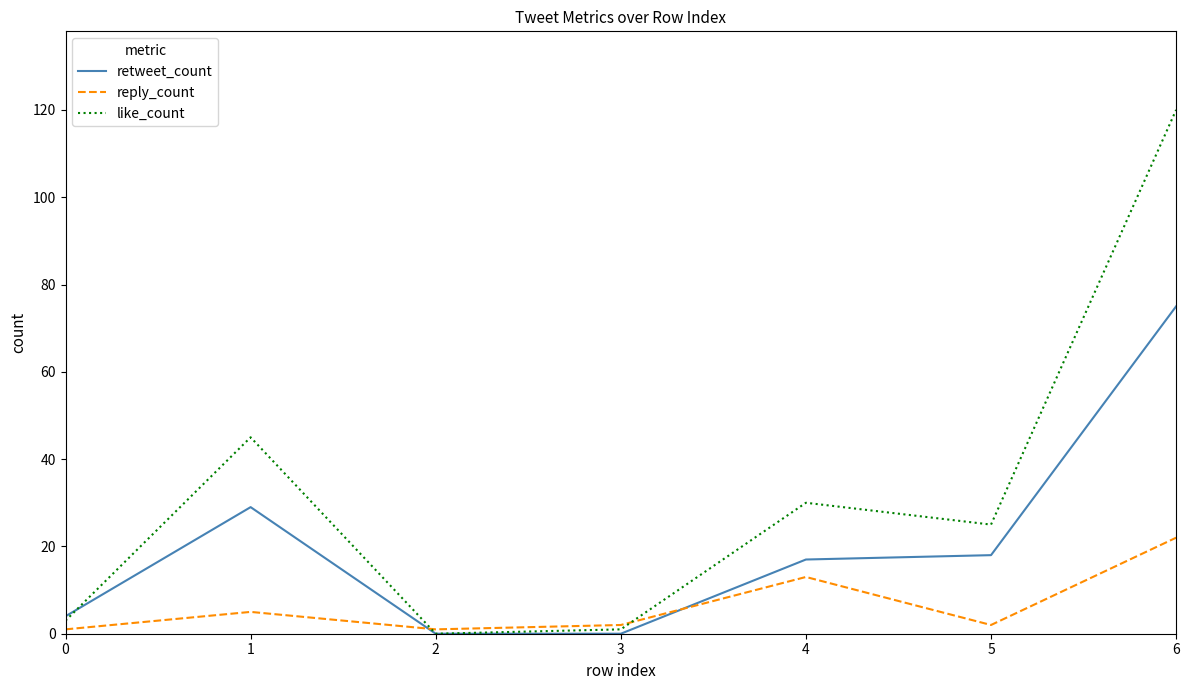

Does the chart display data point markers on the line(s)?

No